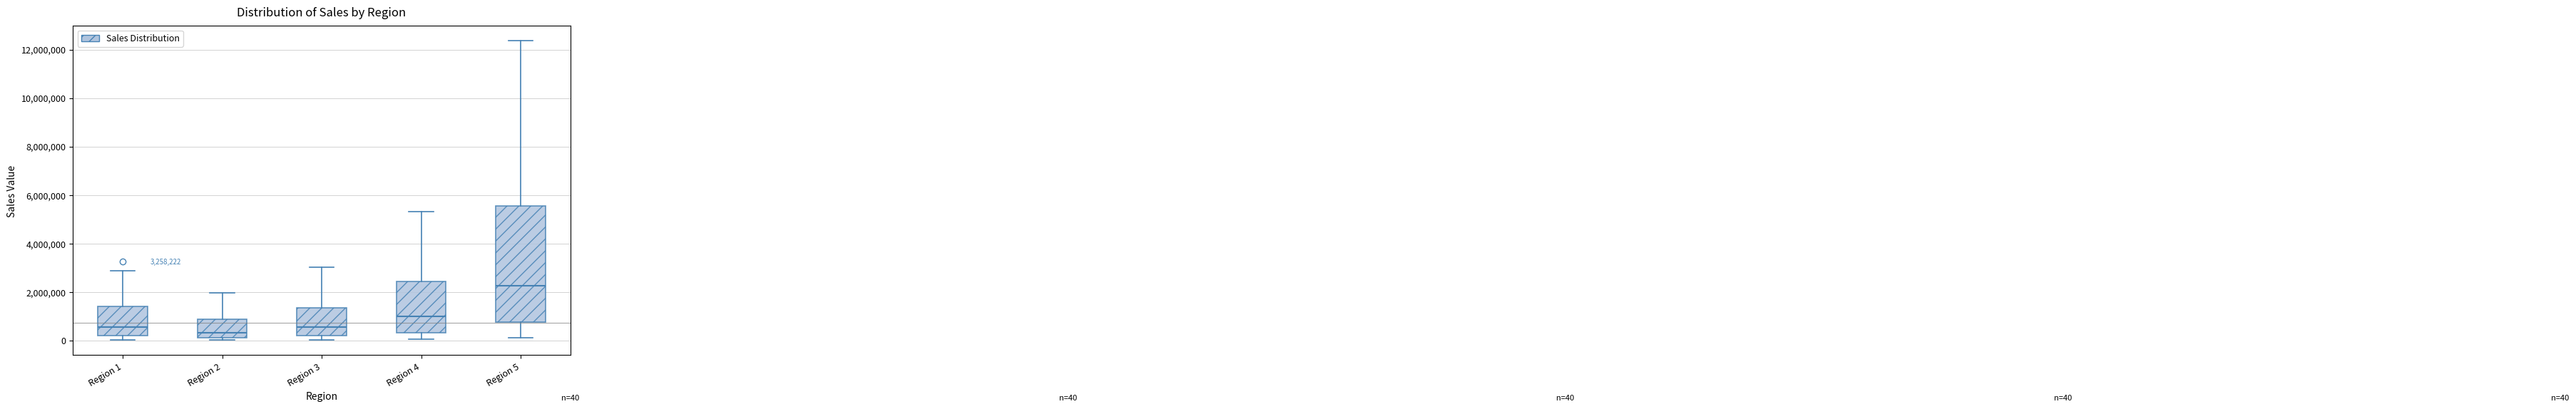

Which box's median line is the lowest?

Region 2